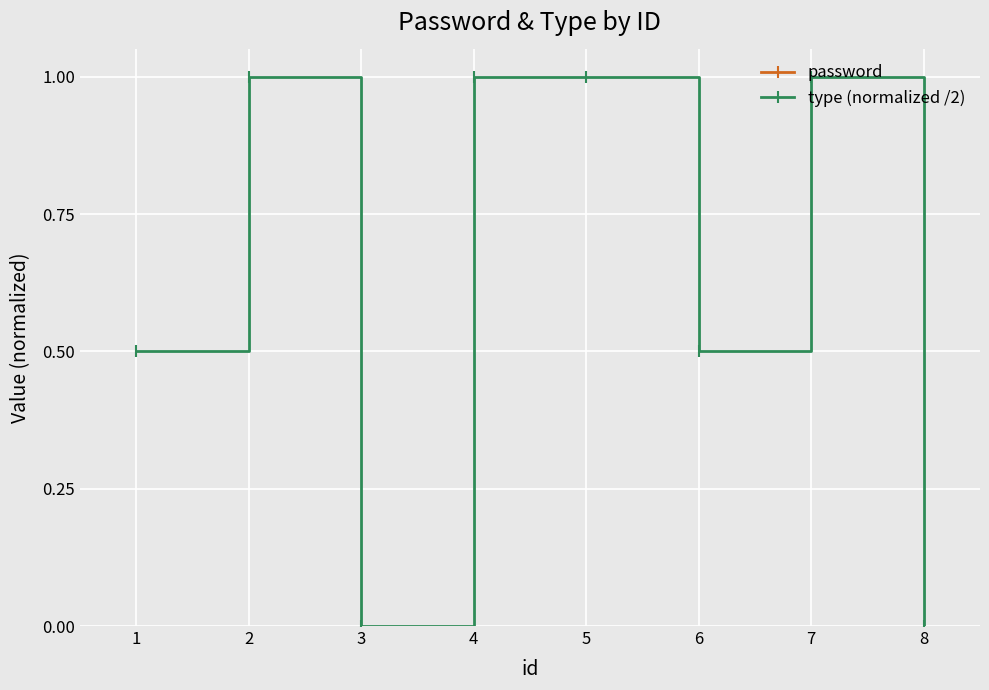

How many interior local valleys does the type (normalized /2) series have?

2